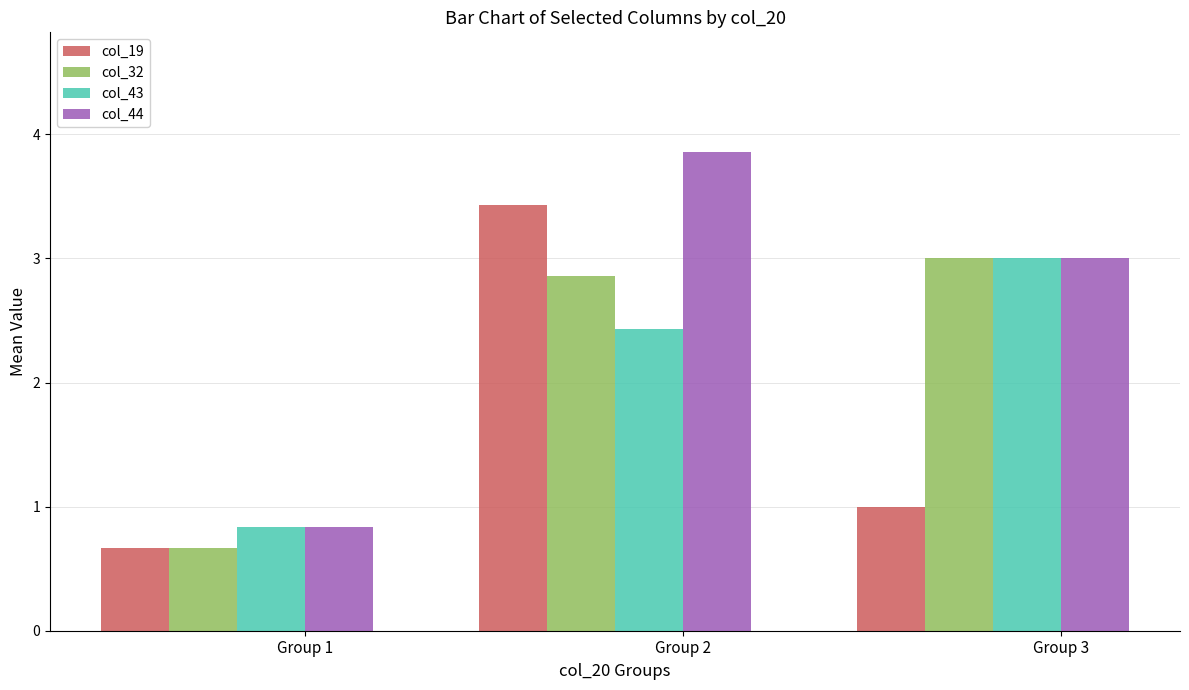

Is it true that col_32 equals 5.2 at Group 3?

False